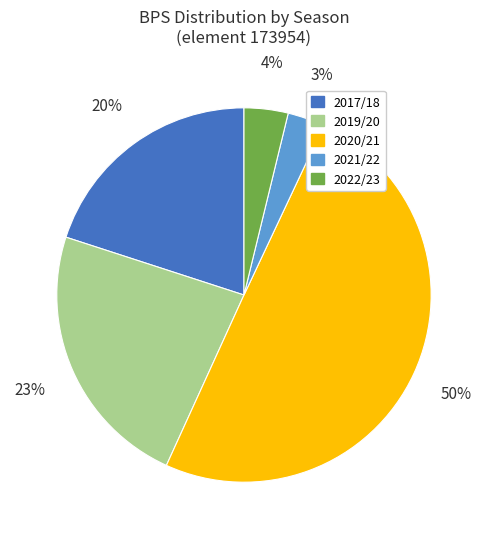

To the nearest percent, what is the average slice percentage?

20%